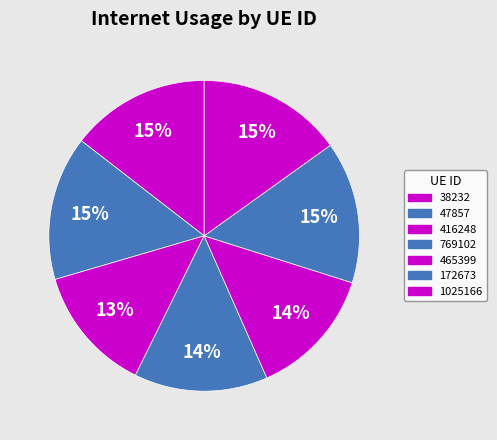

Which slice is the largest?

1025166